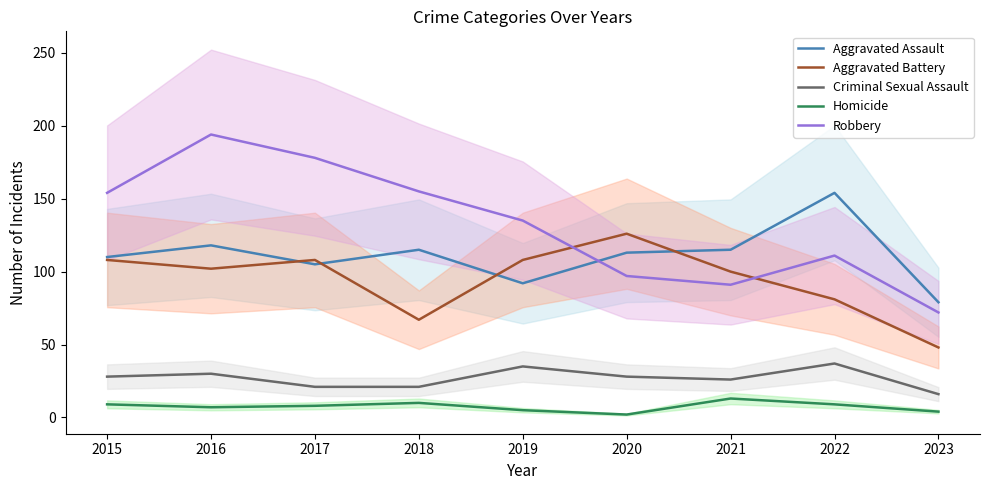

Between 2017 and 2020, which series saw the biggest shift?

Robbery